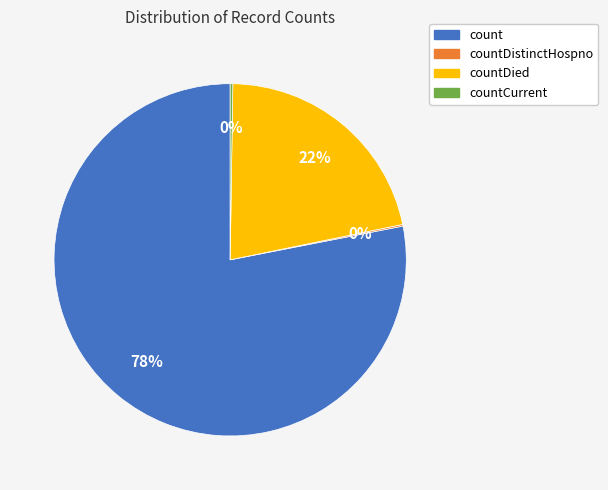

To the nearest percent, what is the difference between the largest and smallest slice percentages?

78%